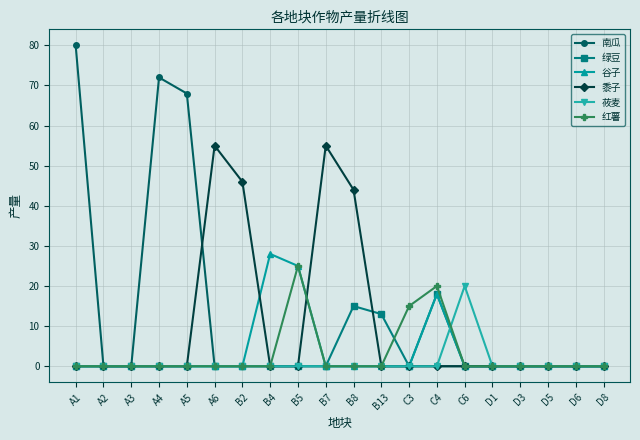

Does the chart have visible grid lines?

Yes